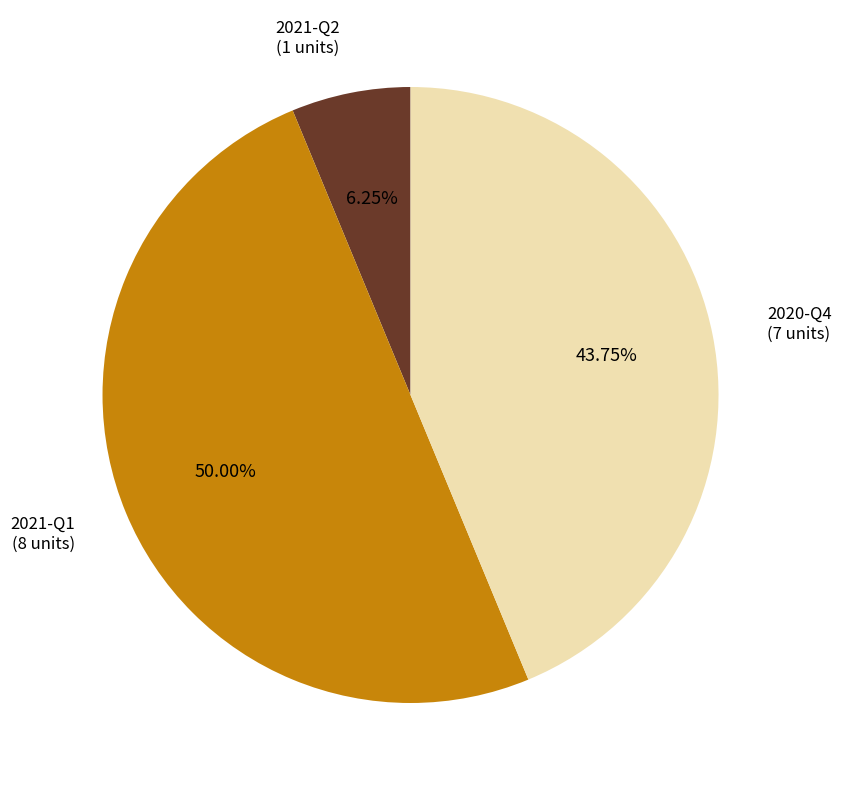

To the nearest percent, what percentage of the pie is 2021-Q2?

6%